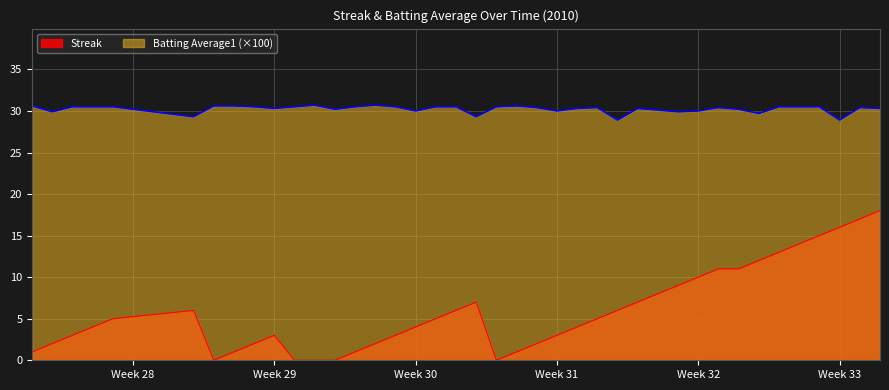

Rank the series by their maximum value, from highest to lowest.

Batting Average1 (×100), Streak